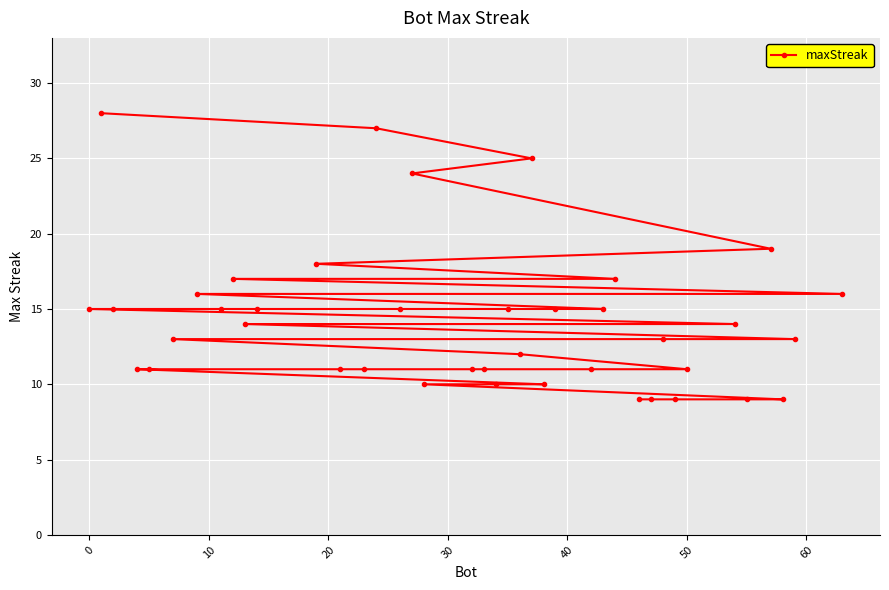

What is the minimum value shown in the chart?

9